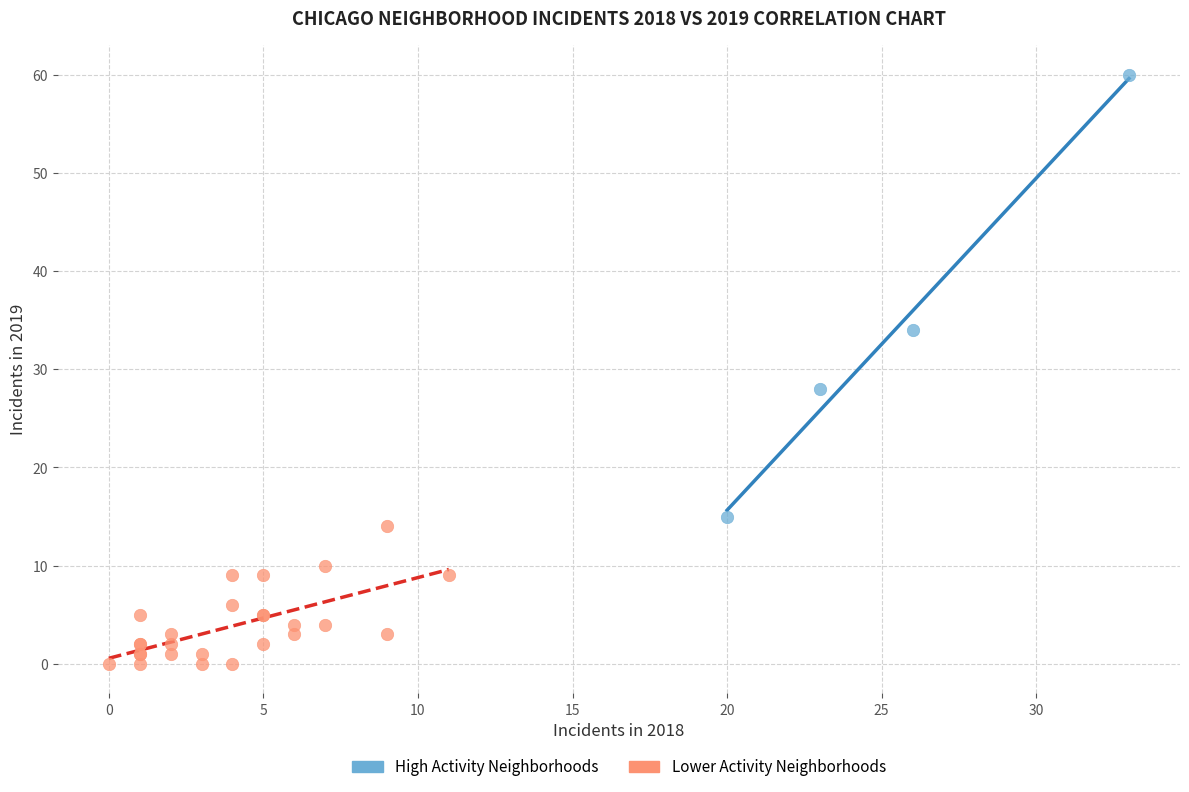

Which series reaches the maximum Y coordinate?

High Activity Neighborhoods